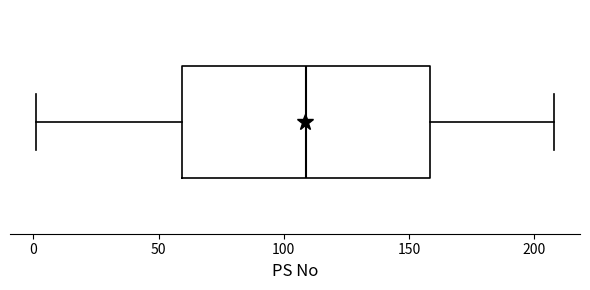

Read this box plot against the x-axis: the position of the median line, the range covered by the box, and the ends of both whiskers. The values are not printed on the chart, so give them approximately, as read against the axis.

median 110, box 60 to 160, whiskers 0 to 210